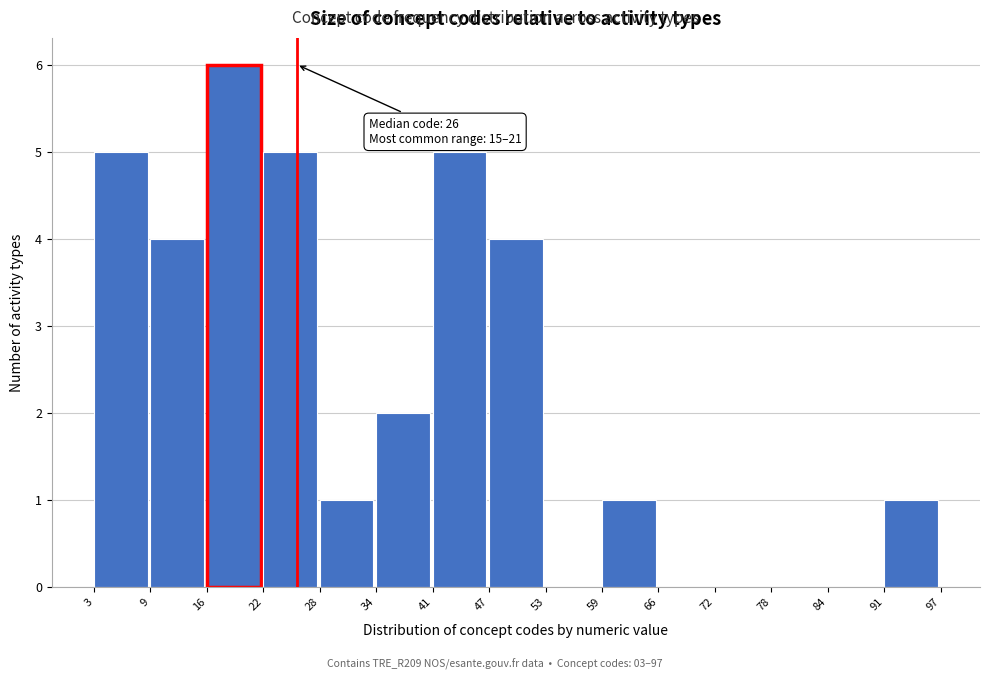

Over which range of the x-axis is the bar tallest?

16 to 22